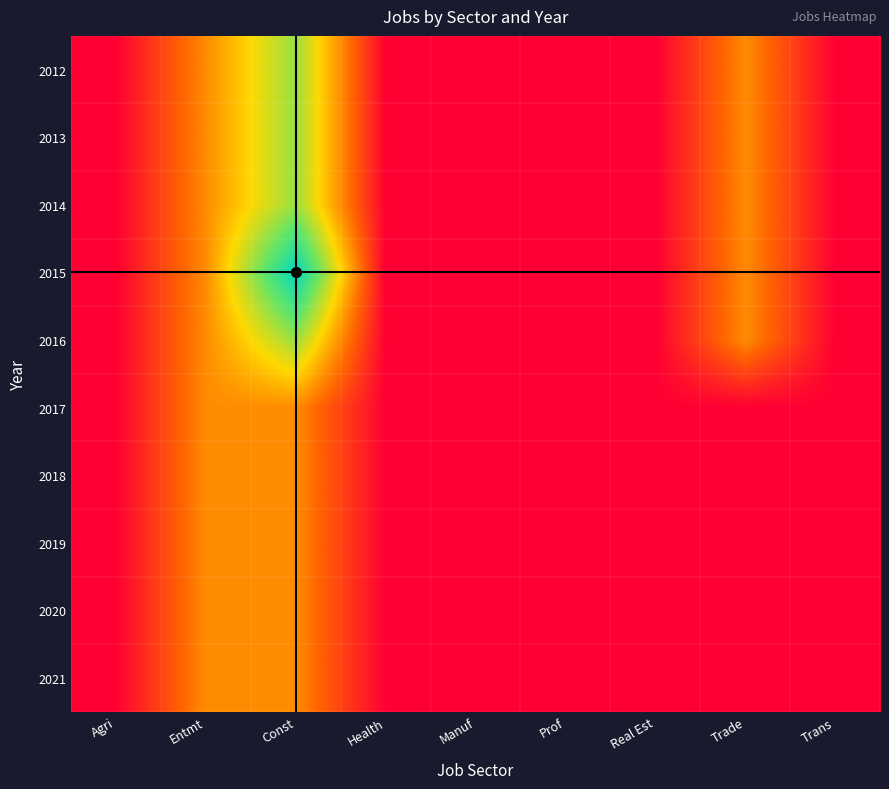

Which has a higher value, Agri or Prof?

Agri